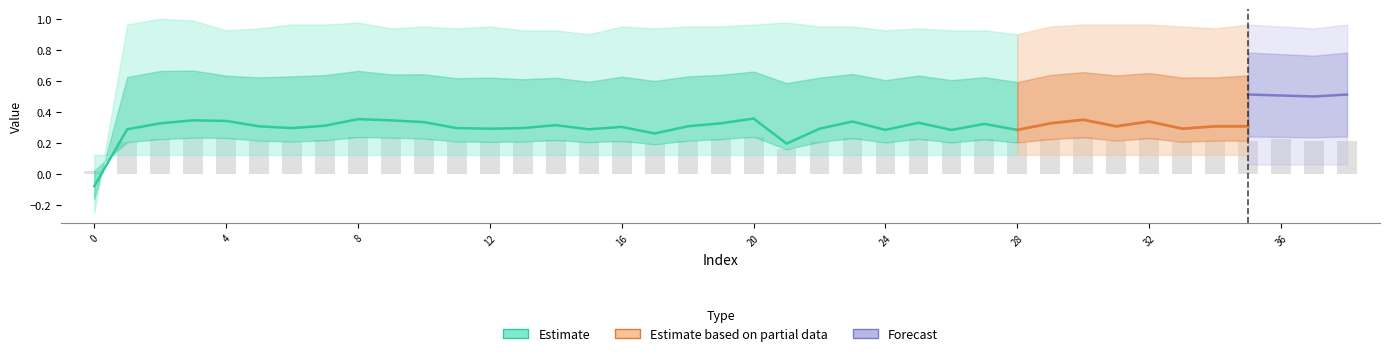

What is the difference between the highest and lowest values at 24?

1.0